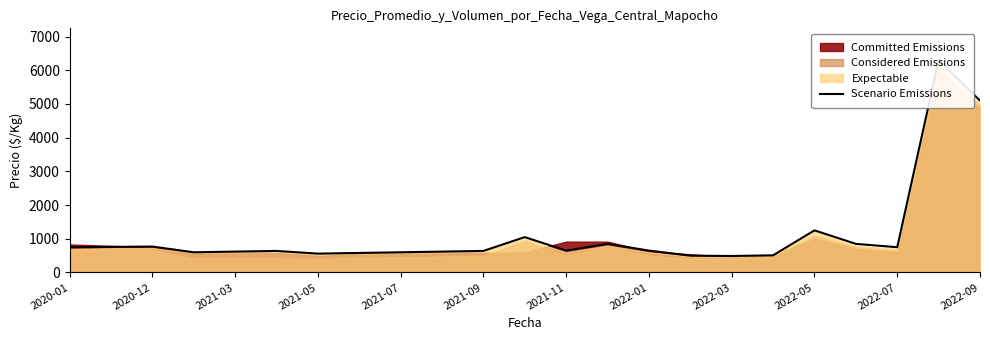

How many data points are above 650?

10